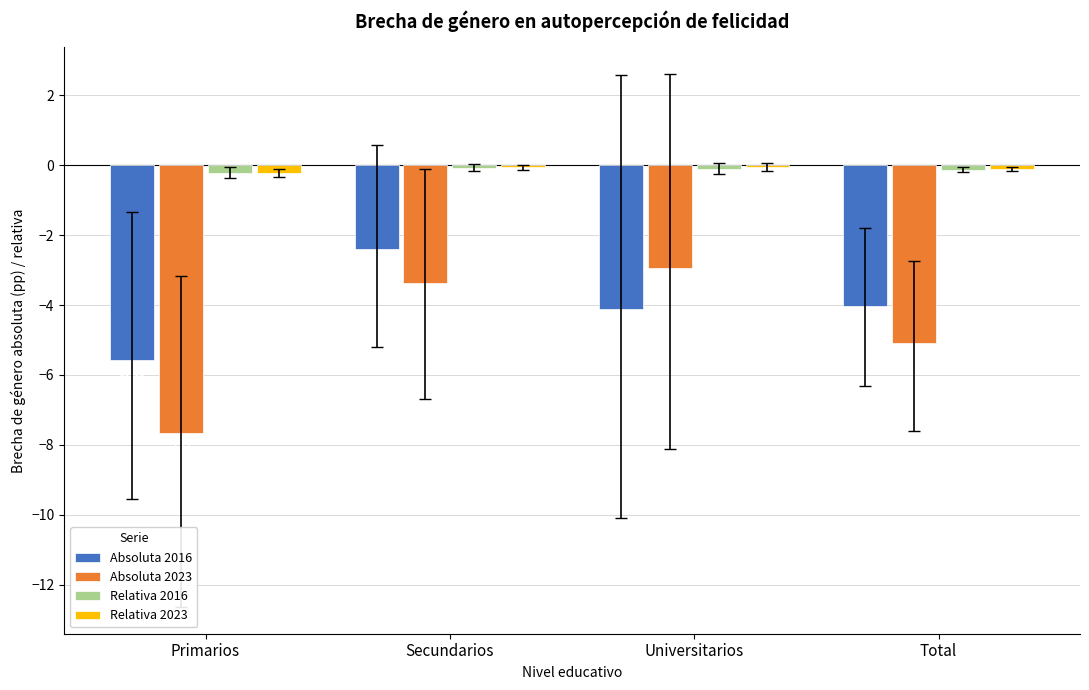

How many series are shown in this chart?

4